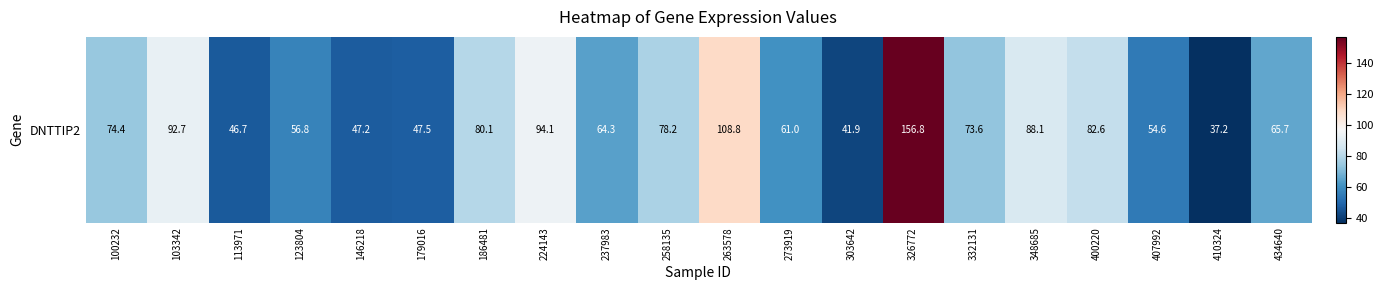

Reading left to right, what are all the values shown in this chart?

100232=74.4	103342=92.7	113971=46.7	123804=56.8	146218=47.2	179016=47.5	186481=80.1	224143=94.1	237983=64.3	258135=78.2	263578=108.8	273919=61.0	303642=41.9	326772=156.8	332131=73.6	348685=88.1	400220=82.6	407992=54.6	410324=37.2	434640=65.7